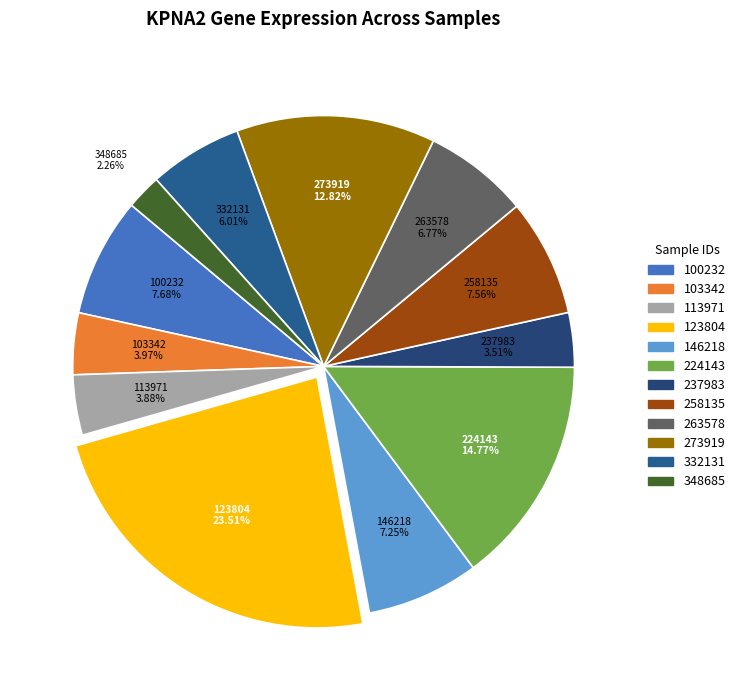

Is it true that 237983 is 14% of the pie?

False